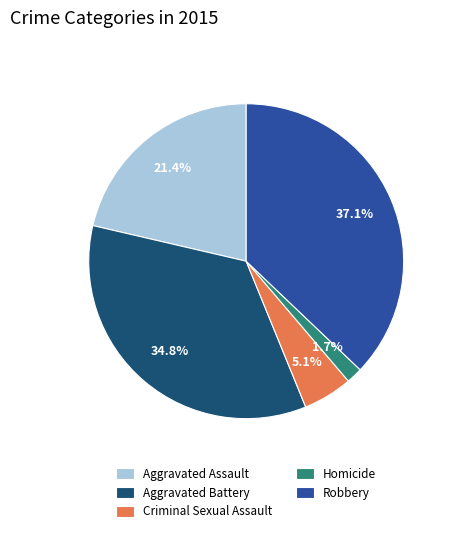

Which slice is the smallest?

Homicide